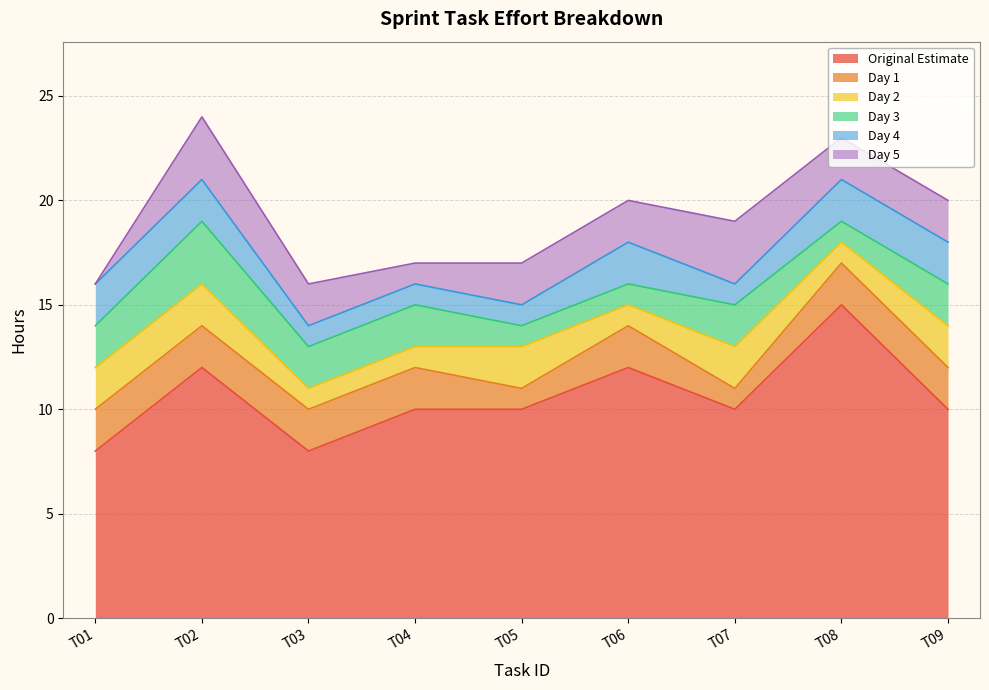

Which series has the widest spread of values?

Original Estimate